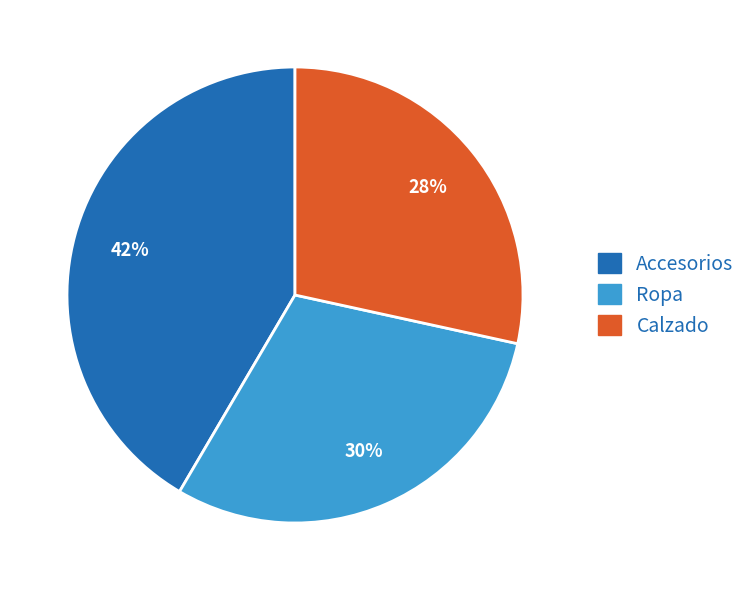

Which has a higher value, Calzado or Ropa?

Ropa